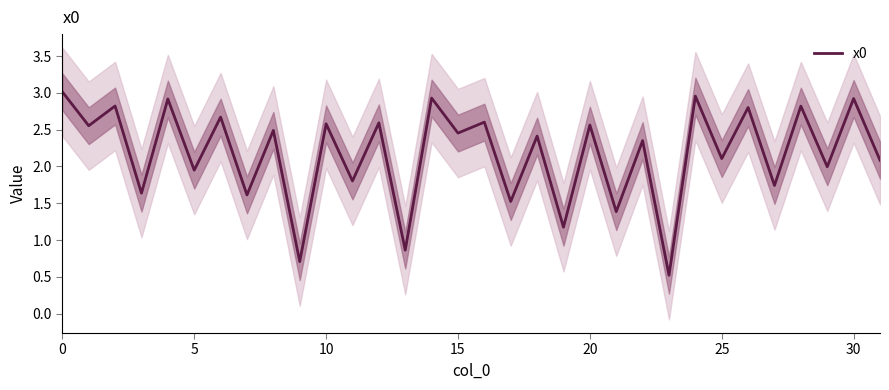

How many values are below 2?

12